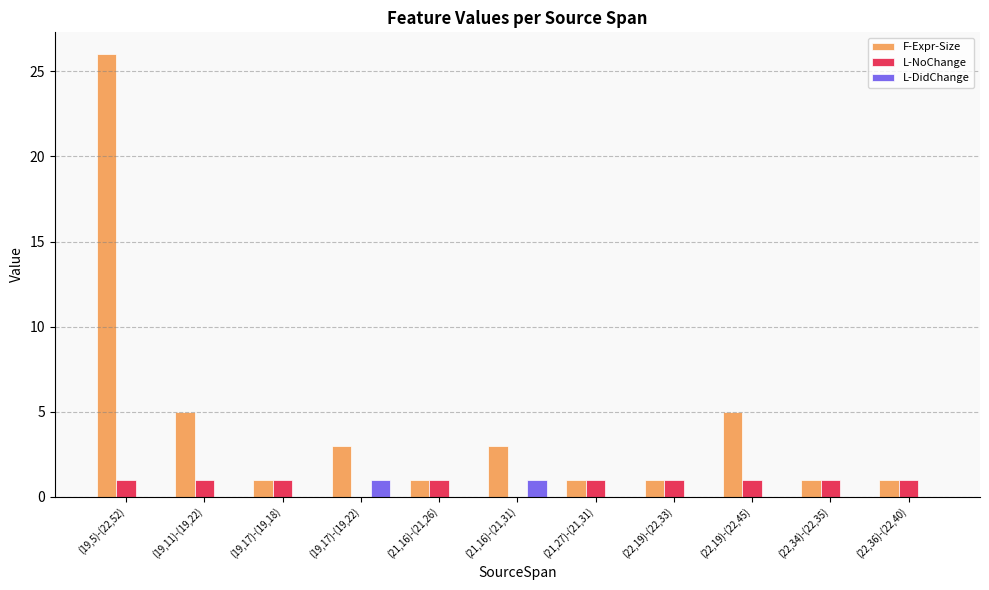

Which series has the largest total across all categories?

F-Expr-Size